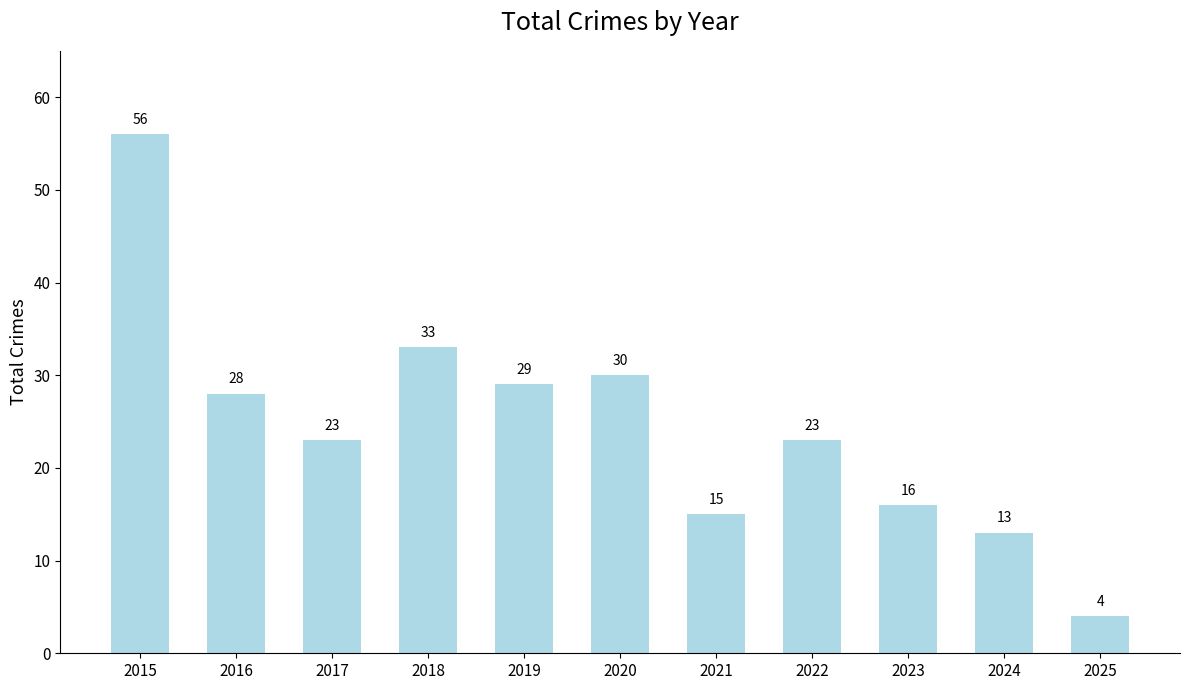

What is the change in value from 2015 to 2020?

-26